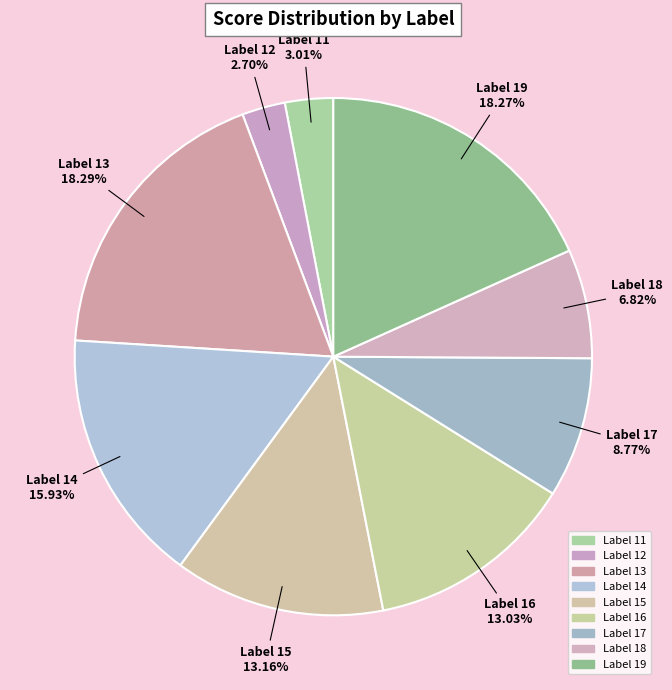

What is the smallest slice in the pie chart?

12